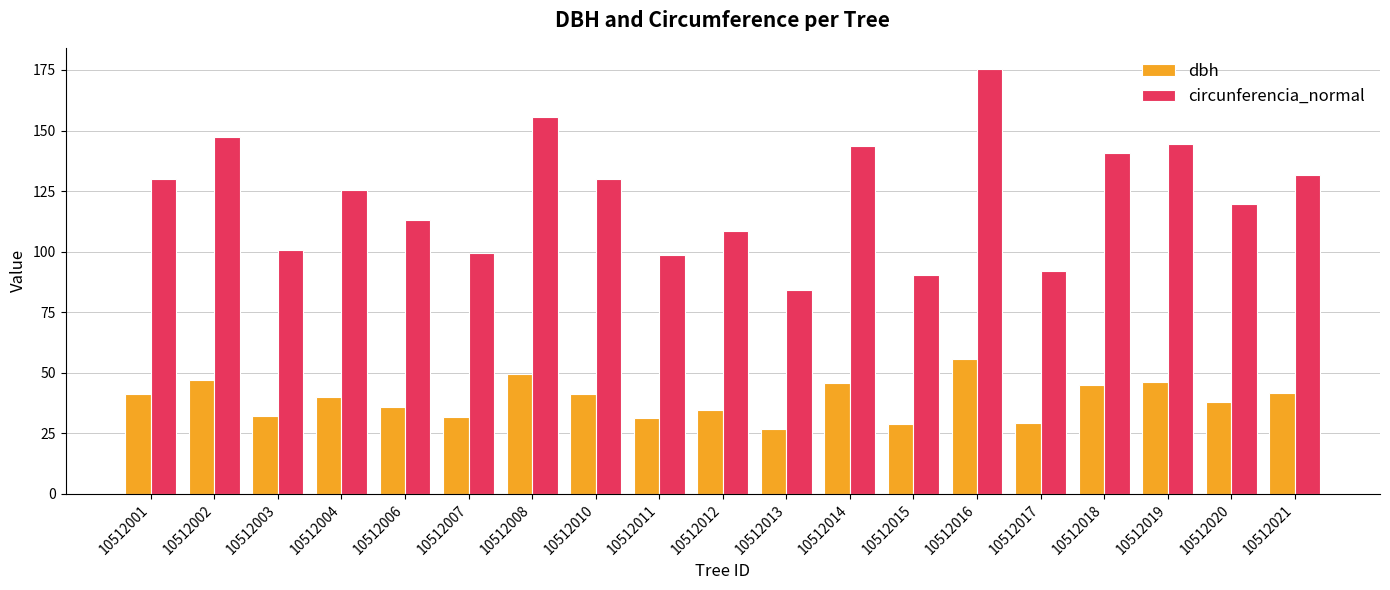

What is the lowest value of the circunferencia_normal series?

84.0